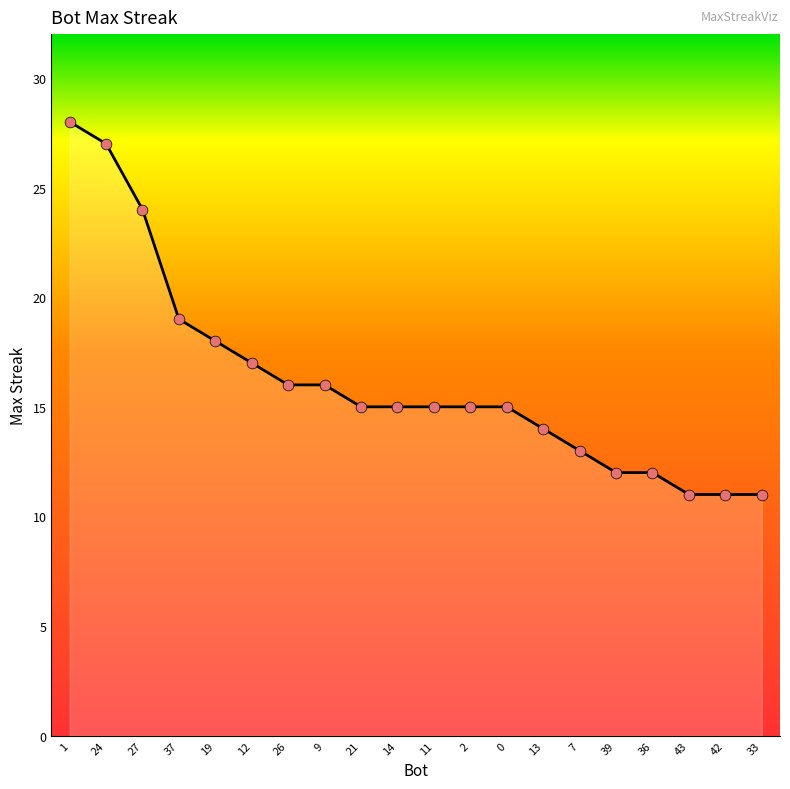

Between 36 and 27, which is larger?

27